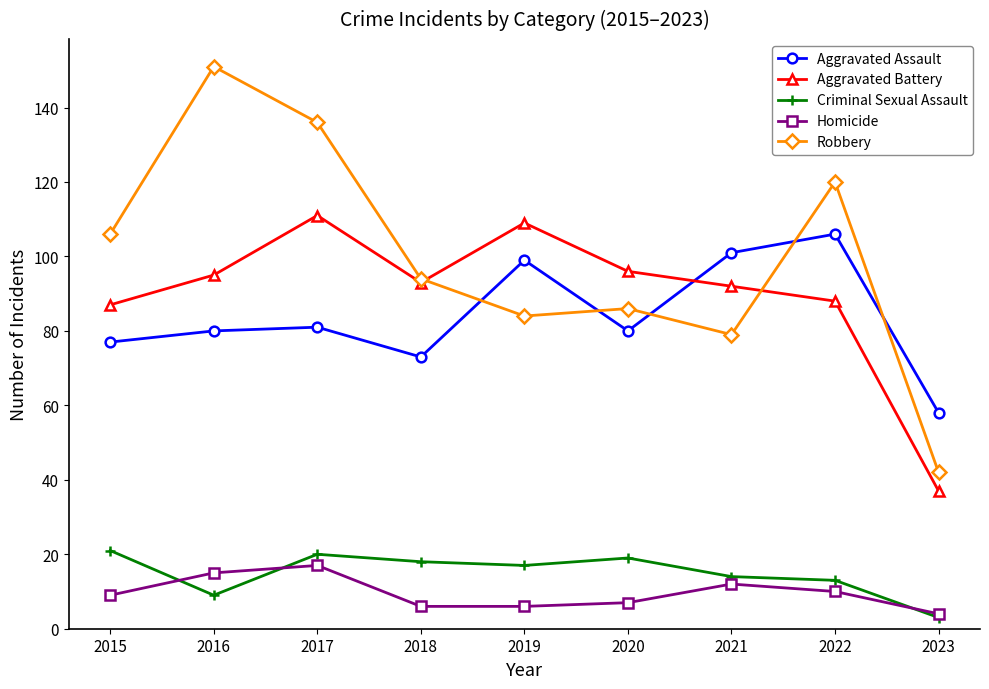

At which category does the chart reach its peak across all series?

2016